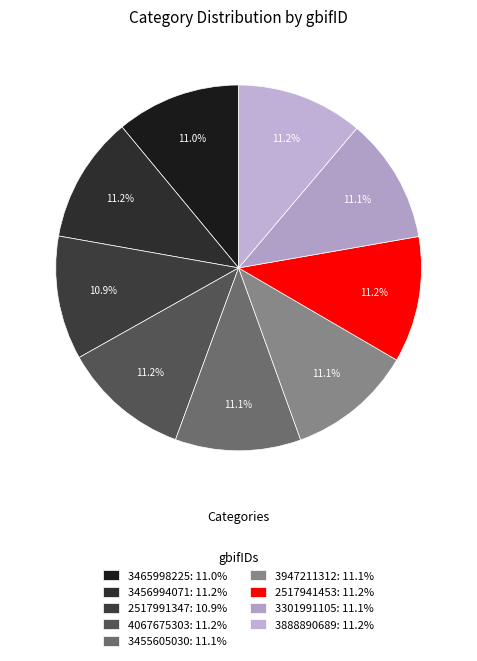

To the nearest percent, what portion does 3465998225 represent?

11%